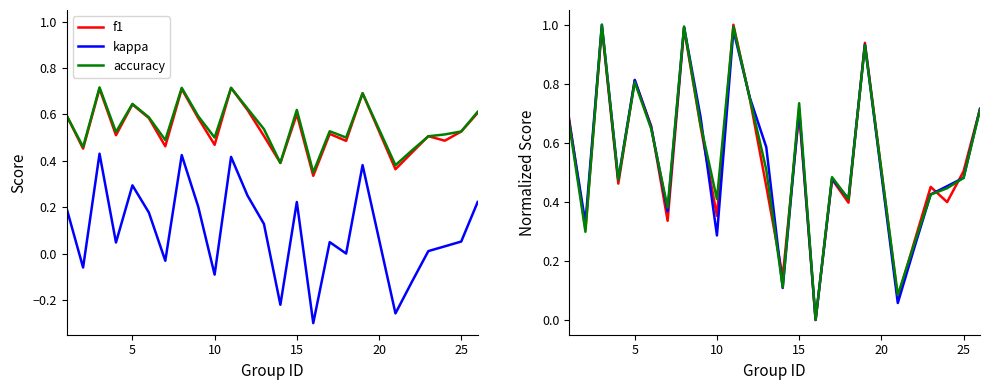

The f1 series shows 0.5 at 30. True or false?

False